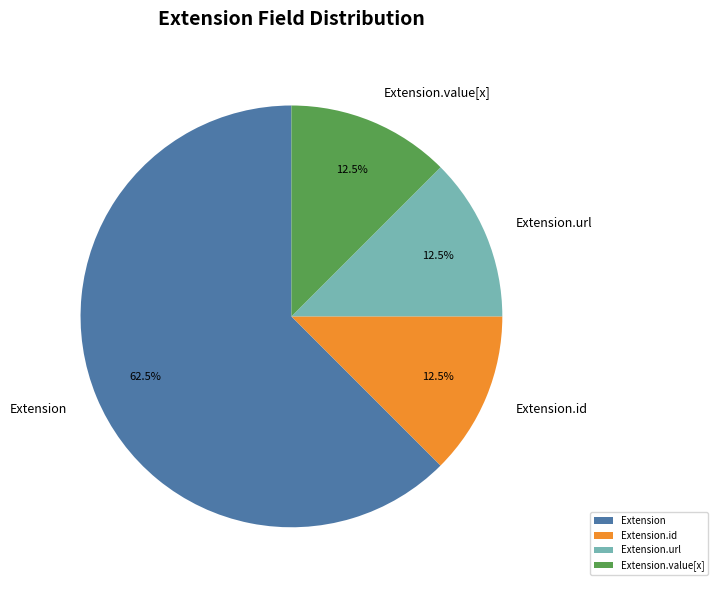

What is the ratio of the value at Extension to the value at Extension.id?

5.0